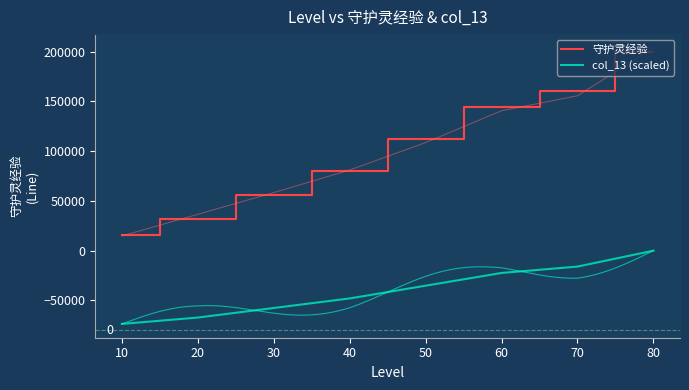

Reading left to right, what are all the values shown in this chart?

守护灵经验: 16000.0	32000.0	56000.0	80000.0	112000.0	144000.0	160000.0	200000.0
col_13 (scaled): -73600.0	-67200.0	-57600.0	-48000.0	-35200.0	-22400.0	-16000.0	0.0